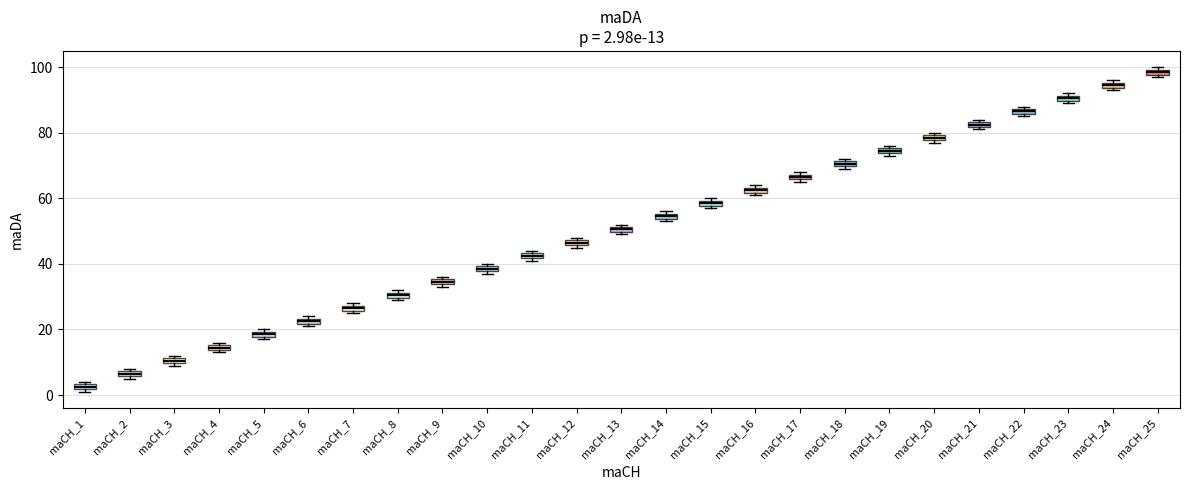

Which box has the highest median line?

maCH_25